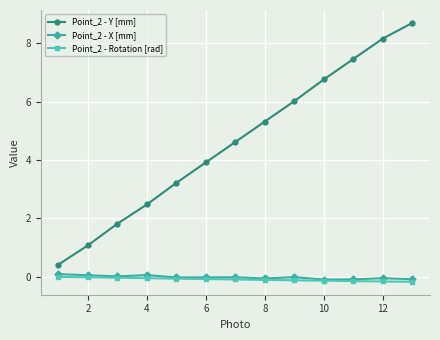

Count the number of categories in the chart.

13